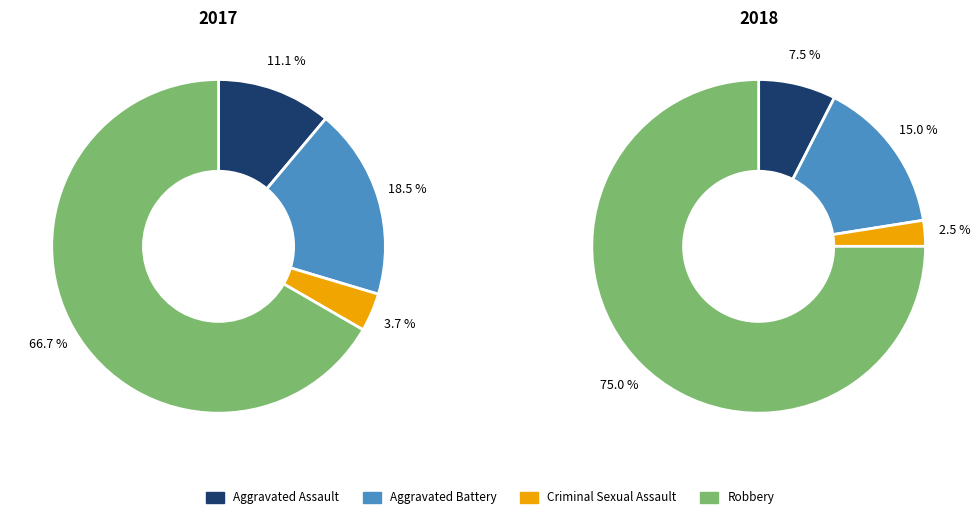

The values_2017 slice represents 1% of the pie. True or false?

False